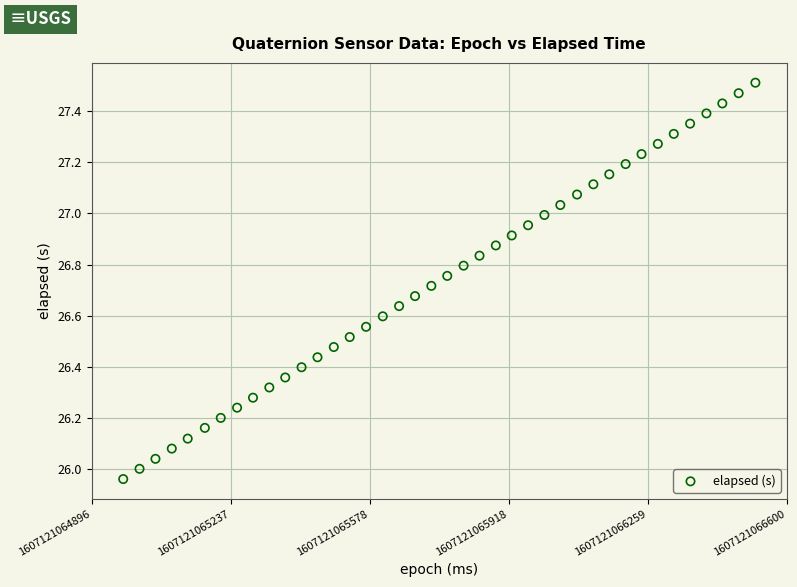

What is the range of X values (max minus min)?

1549.0